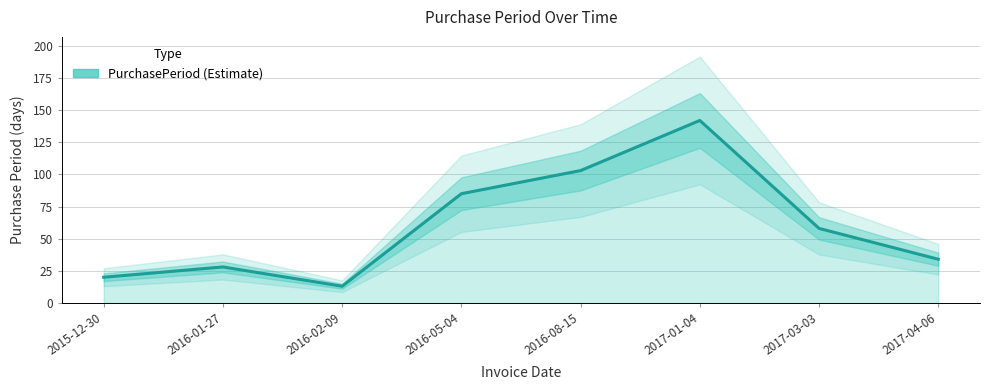

Between 2016-01-27 and 2016-08-15, which is larger?

2016-08-15